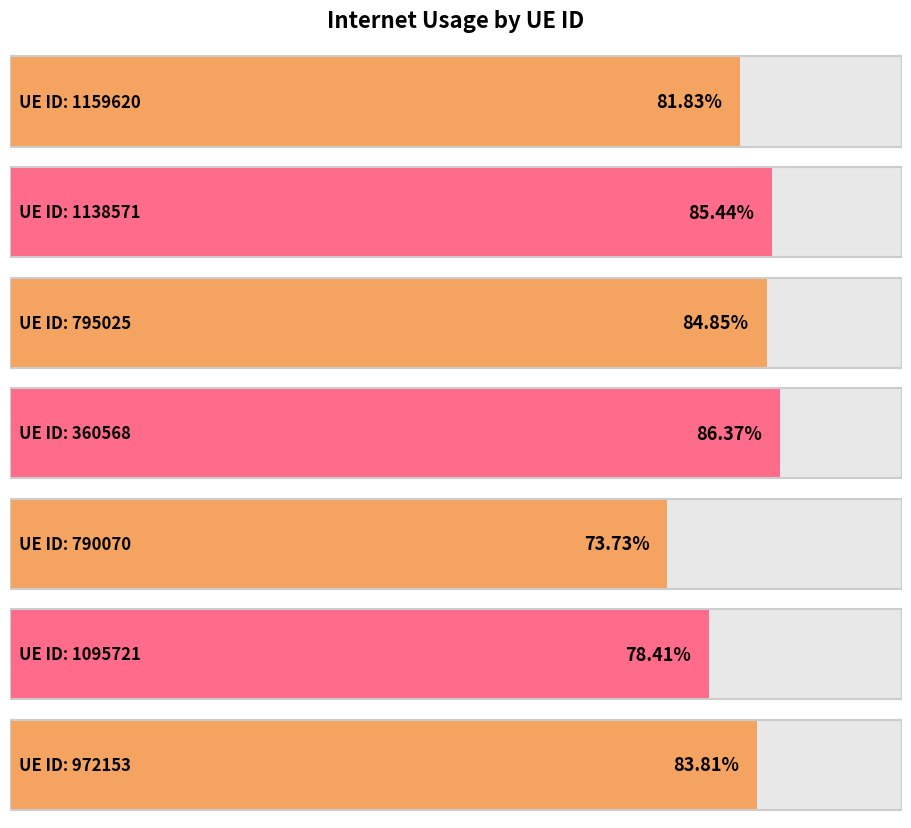

What is the label of the 2nd bar from the right?

1095721